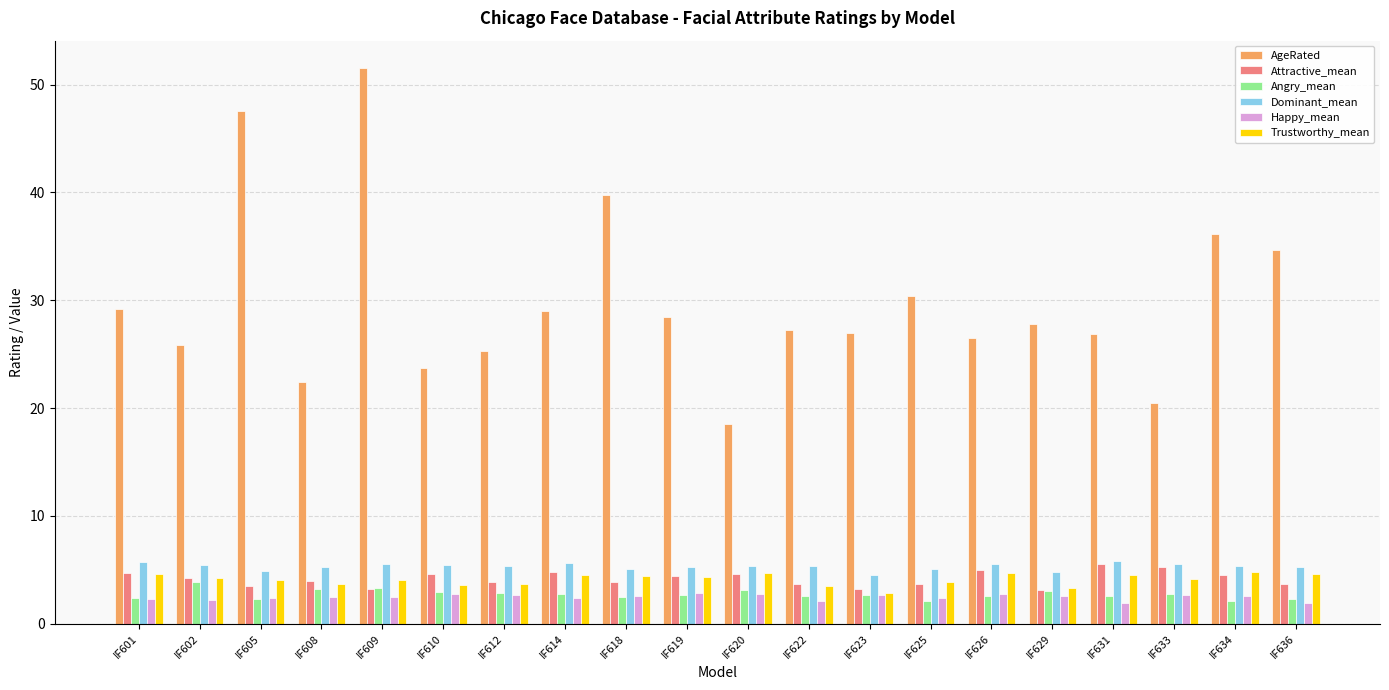

What is the sum of all Trustworthy_mean values?

82.2